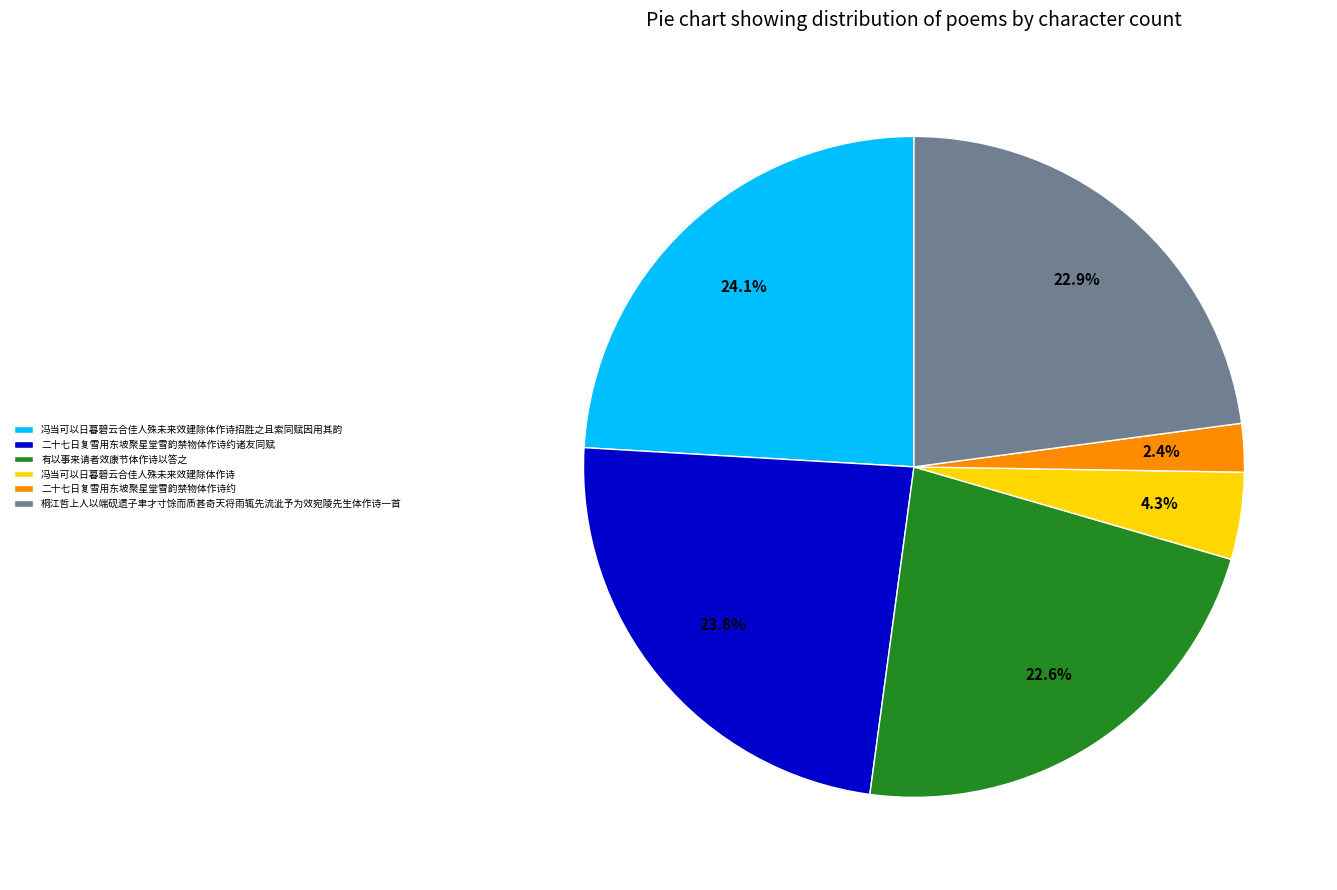

Does any single category account for the majority?

No